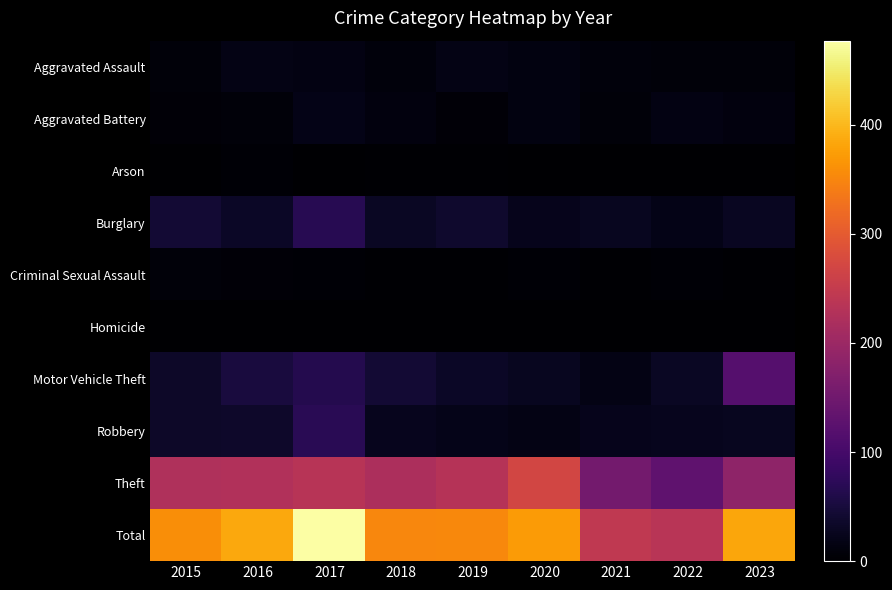

Reading left to right, transcribe all the data shown in this chart.

Aggravated Assault: 2015=8	2016=18	2017=16	2018=11	2019=18	2020=14	2021=11	2022=8	2023=8
Aggravated Battery: 2015=6	2016=8	2017=19	2018=13	2019=6	2020=14	2021=9	2022=16	2023=12
Arson: 2015=0	2016=4	2017=1	2018=2	2019=3	2020=1	2021=0	2022=1	2023=0
Burglary: 2015=44	2016=32	2017=68	2018=31	2019=38	2020=24	2021=27	2022=20	2023=29
Criminal Sexual Assault: 2015=9	2016=7	2017=5	2018=3	2019=3	2020=4	2021=3	2022=4	2023=2
Homicide: 2015=0	2016=0	2017=1	2018=1	2019=0	2020=1	2021=0	2022=1	2023=0
Motor Vehicle Theft: 2015=34	2016=52	2017=65	2018=43	2019=33	2020=27	2021=17	2022=30	2023=118
Robbery: 2015=34	2016=37	2017=69	2018=26	2019=21	2020=17	2021=24	2022=26	2023=27
Theft: 2015=224	2016=227	2017=233	2018=221	2019=232	2020=269	2021=154	2022=130	2023=186
Total: 2015=359	2016=385	2017=477	2018=351	2019=354	2020=371	2021=245	2022=236	2023=382